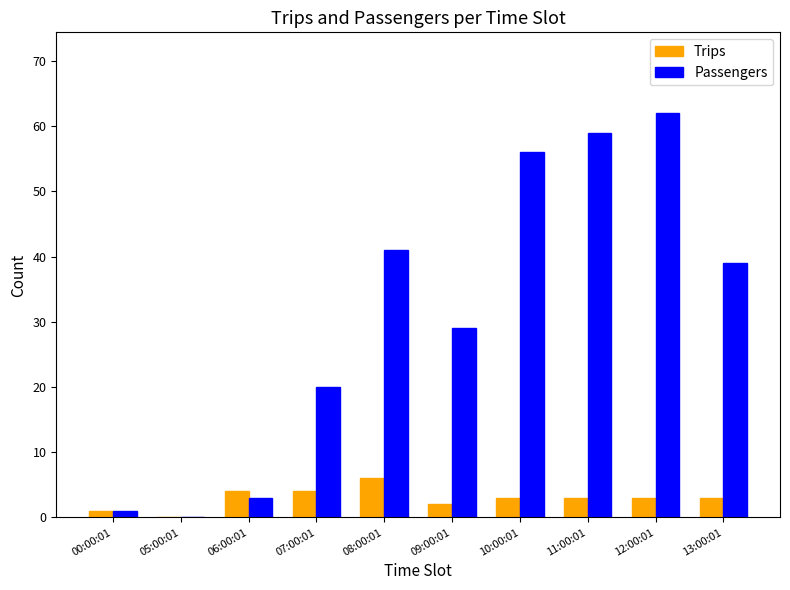

Is the value of Passengers at 12:00:01 greater than the value of Trips at 00:00:01?

Yes